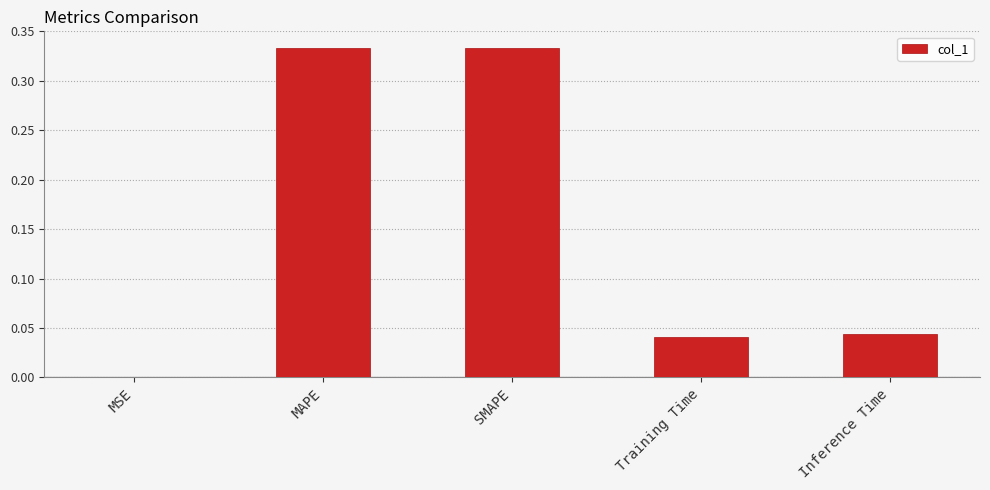

What is the sum of the values at MAPE and Training Time?

0.4